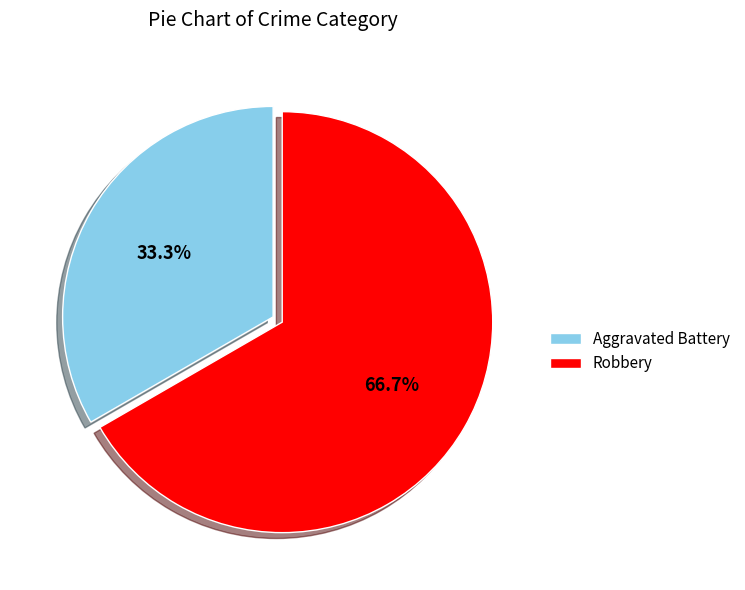

Approximately how many times larger is the value at Robbery compared to Aggravated Battery?

2.0